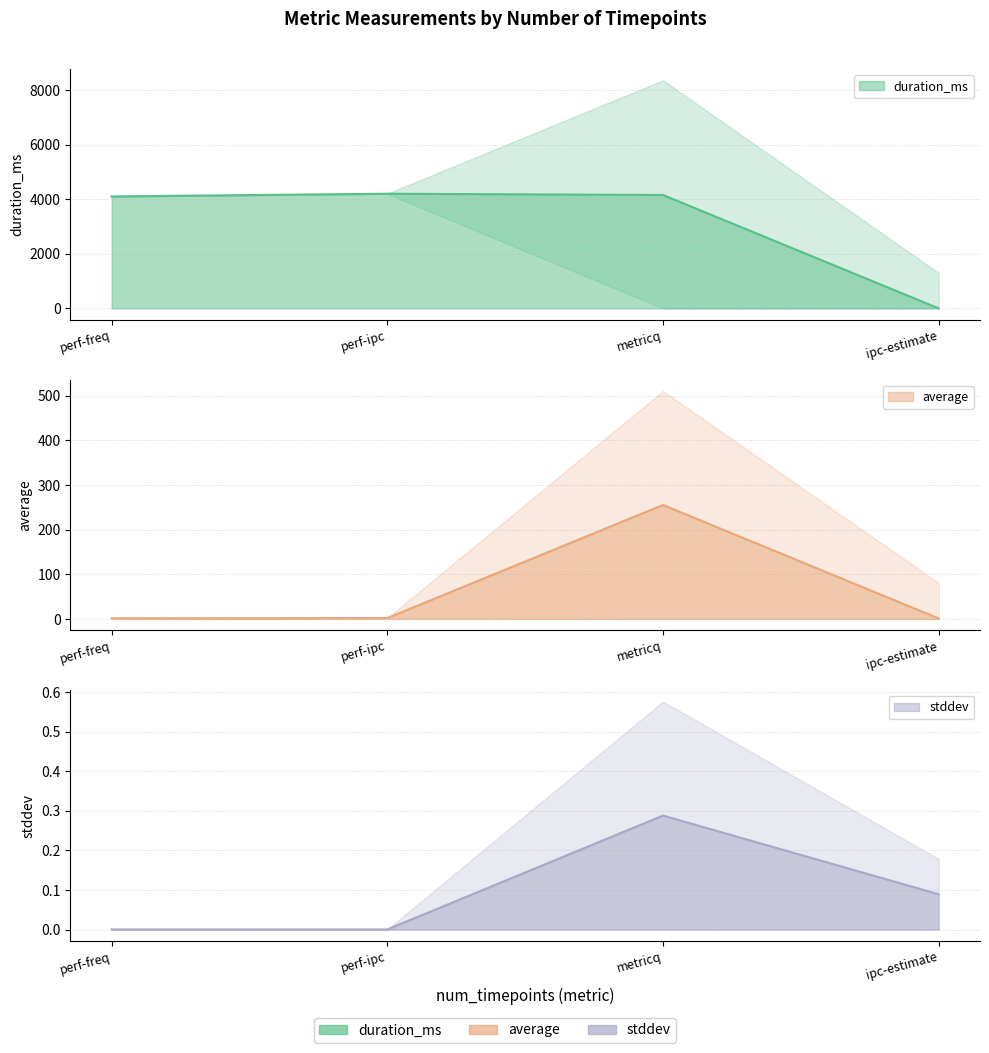

How many values in the duration_ms series exceed 4156?

1